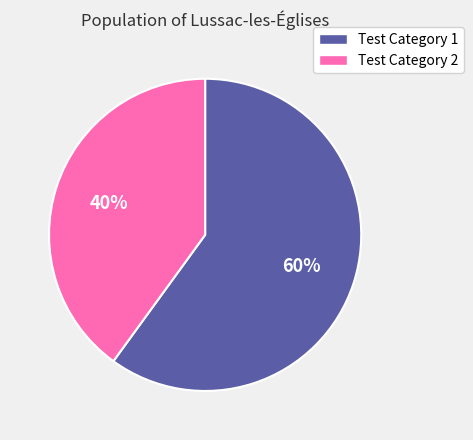

To the nearest percent, what portion does Test Category 2 represent?

40%